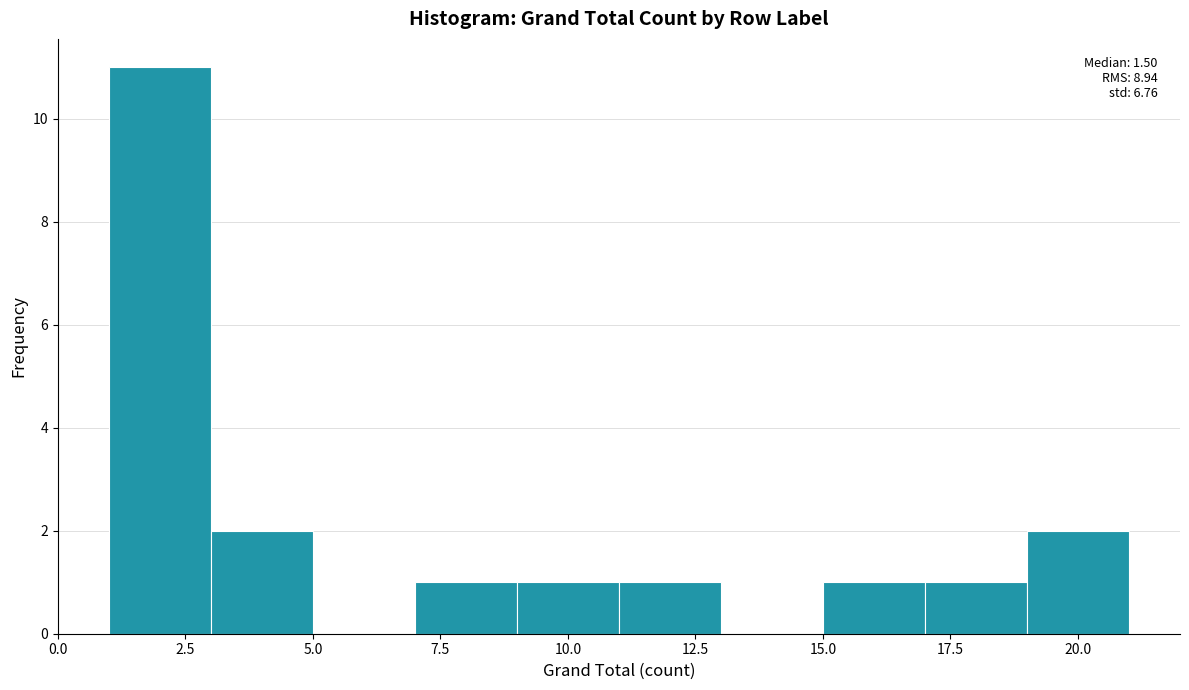

Which range on the x-axis has the tallest bar?

1 to 3